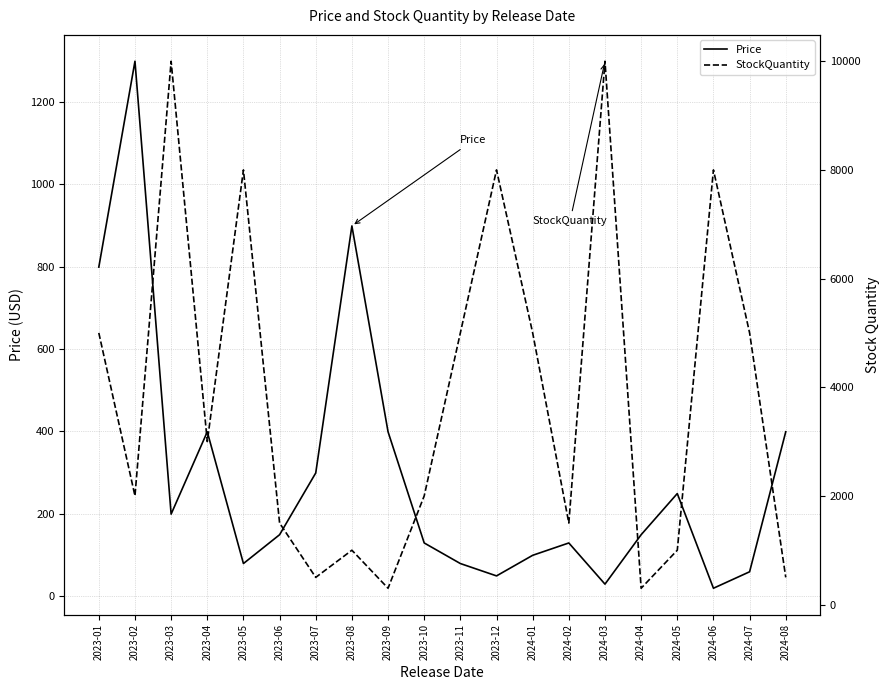

How many times do Price and StockQuantity cross each other?

2